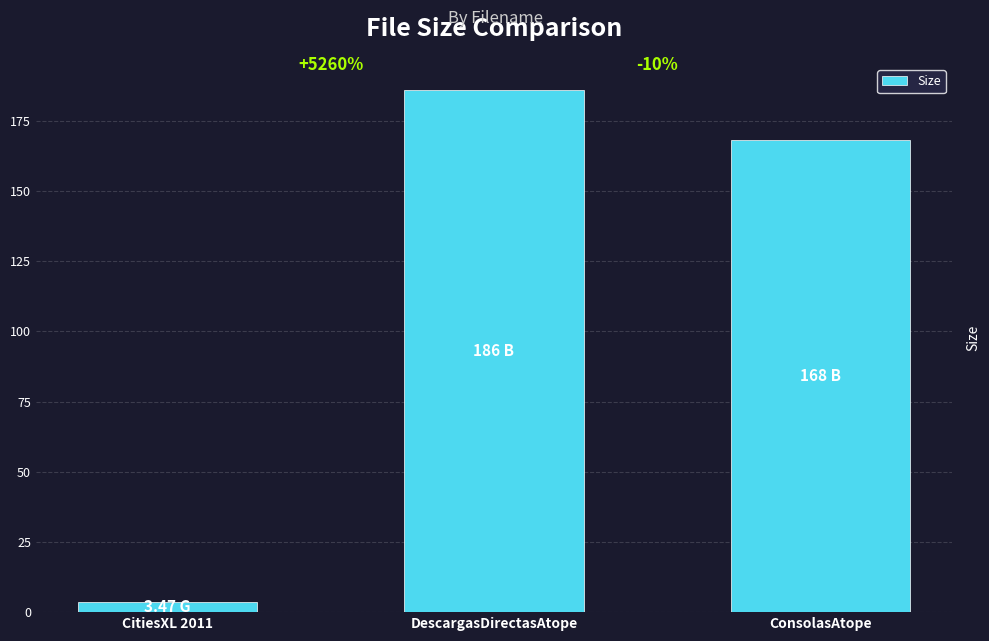

What is the label of the 1st bar from the left?

CitiesXL 2011